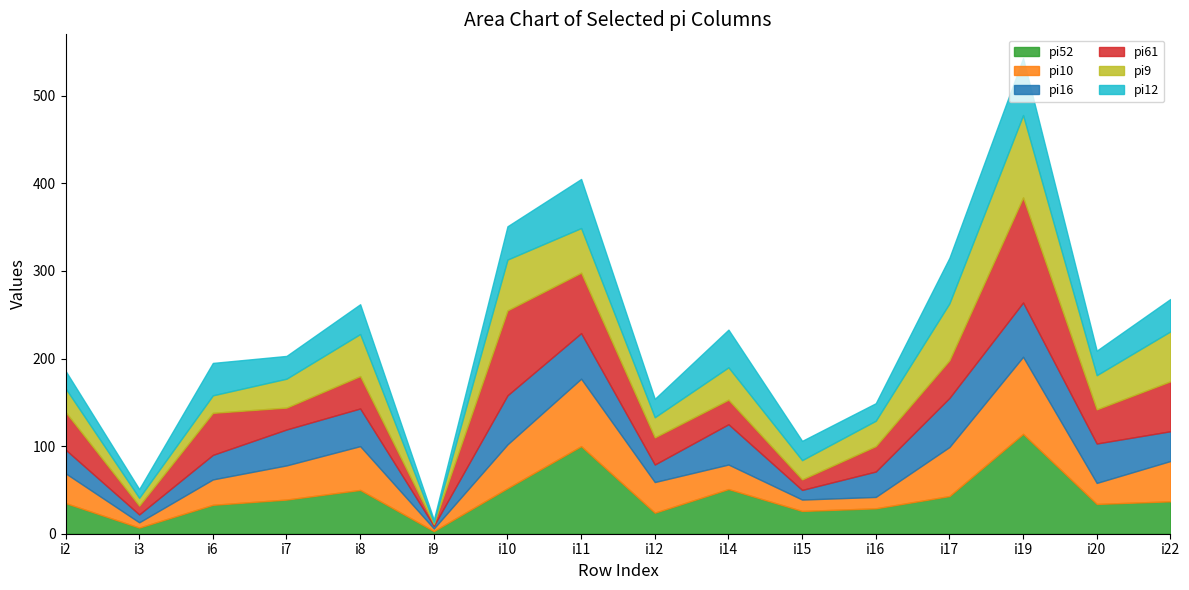

What is the difference between the pi16 values at 3 and 5?

12